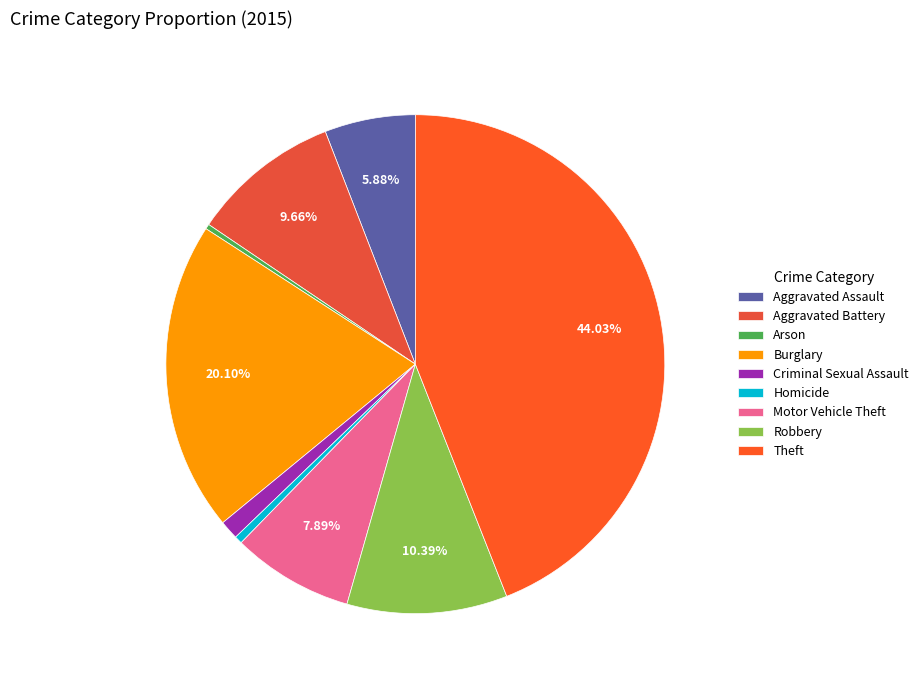

Does Criminal Sexual Assault represent more than half of the total?

No